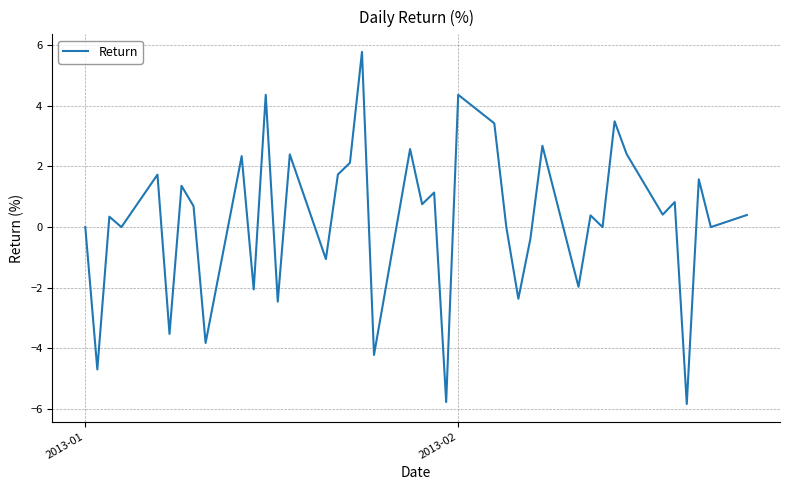

What is the smallest value displayed?

-5.8